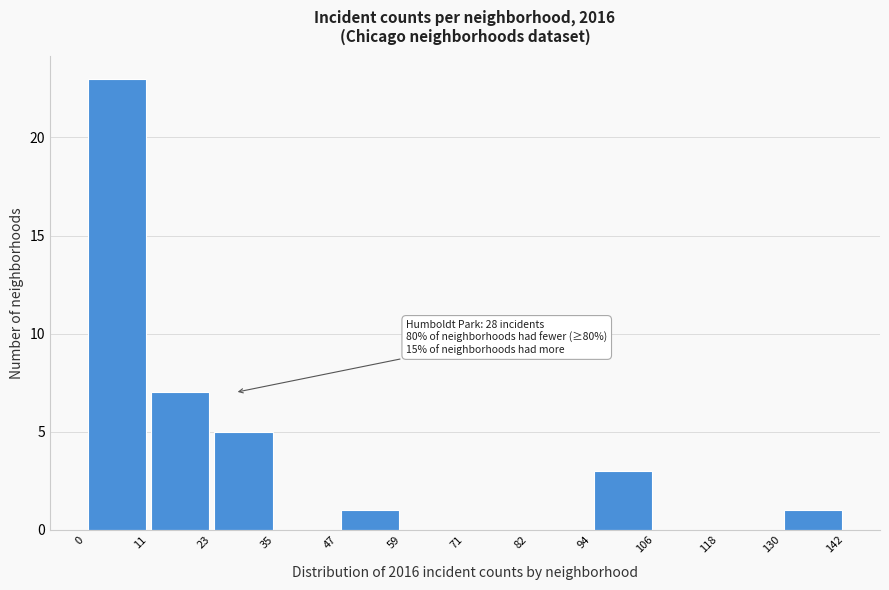

Which range on the x-axis has the tallest bar?

0 to 11